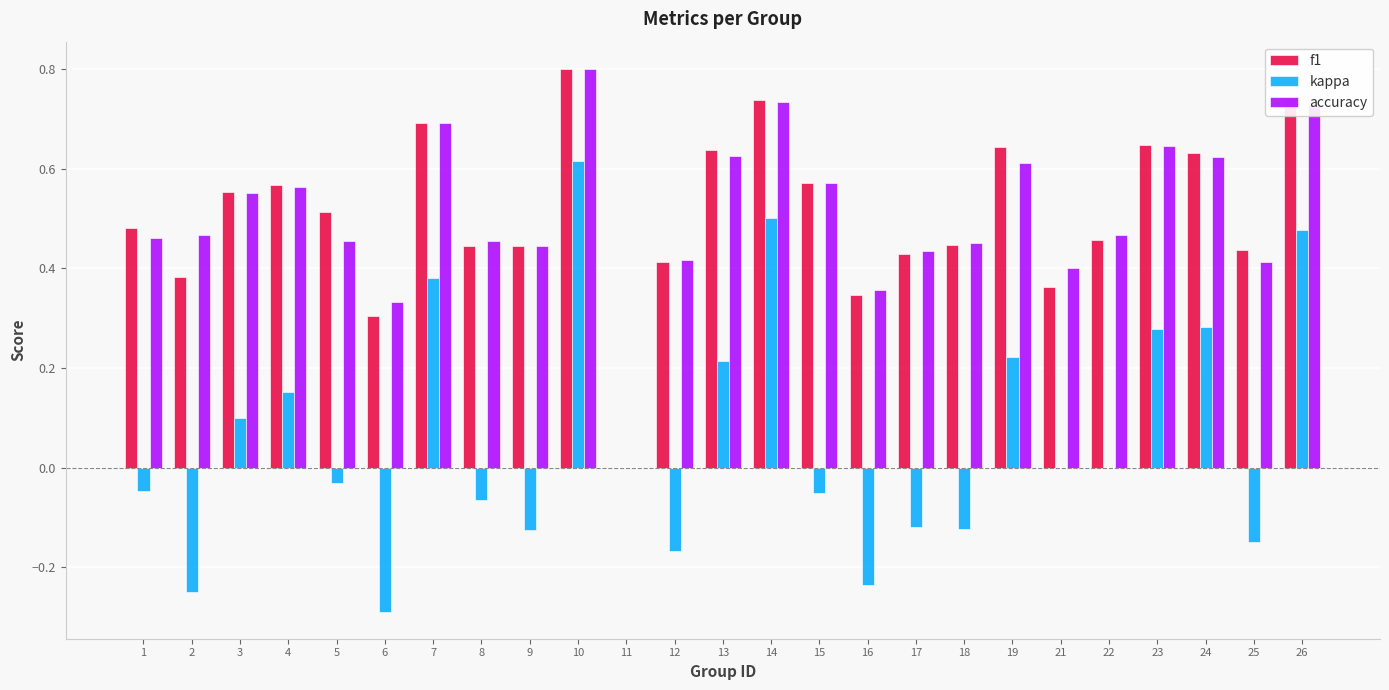

What is the total value across all series at 9?

0.8